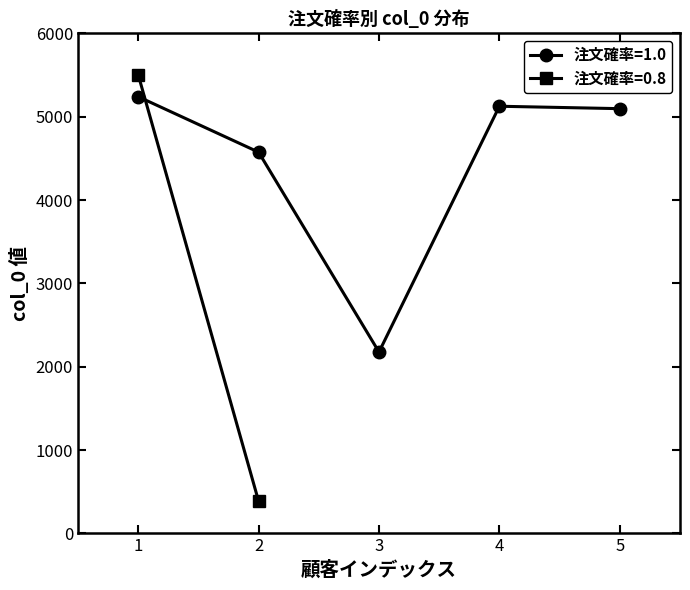

At which category does 注文確率=1.0 reach its first local valley?

3